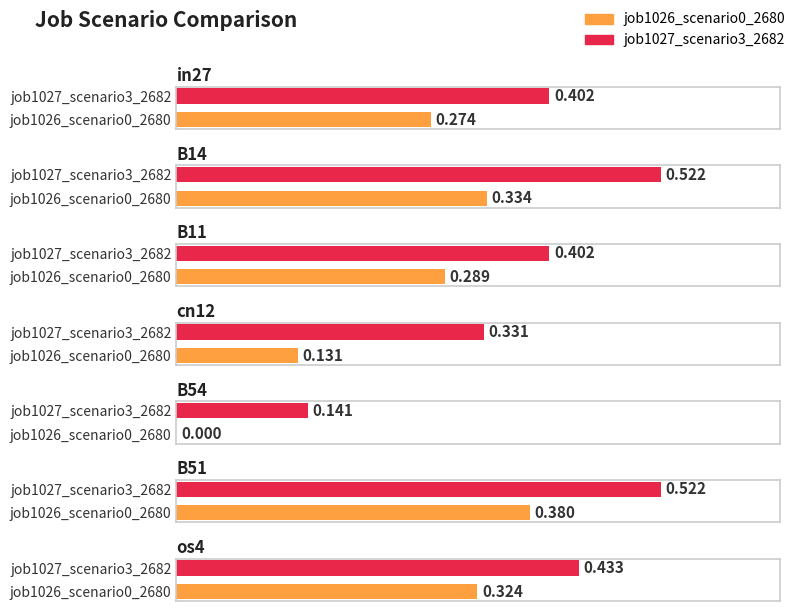

What is the average value of the job1026_scenario0_2680 series?

0.2